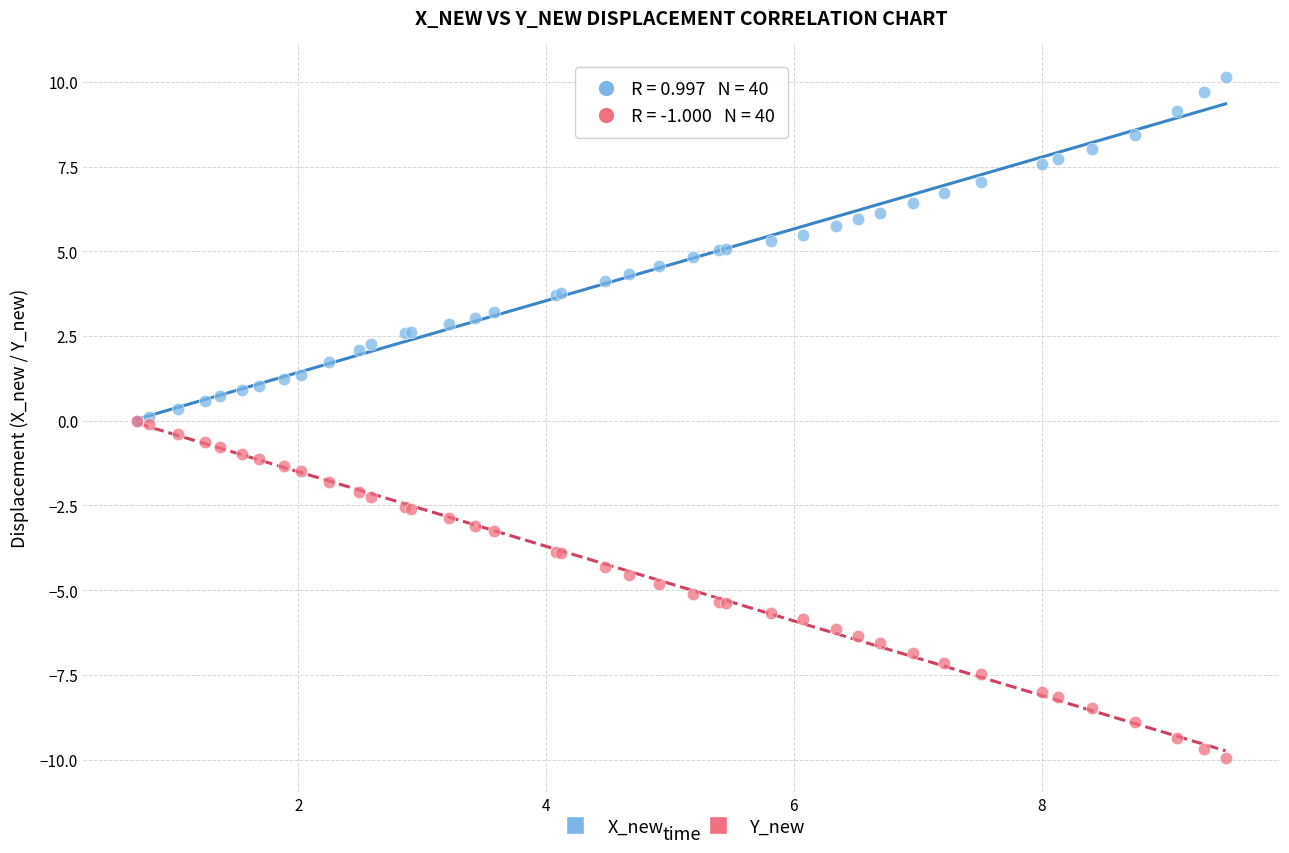

What are all the series names shown in the legend?

X_new, Y_new